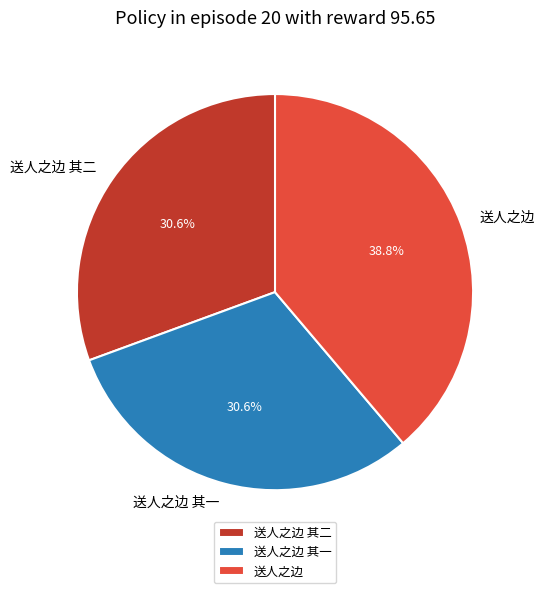

True or false: 送人之边 其一 accounts for 31% of the total.

True